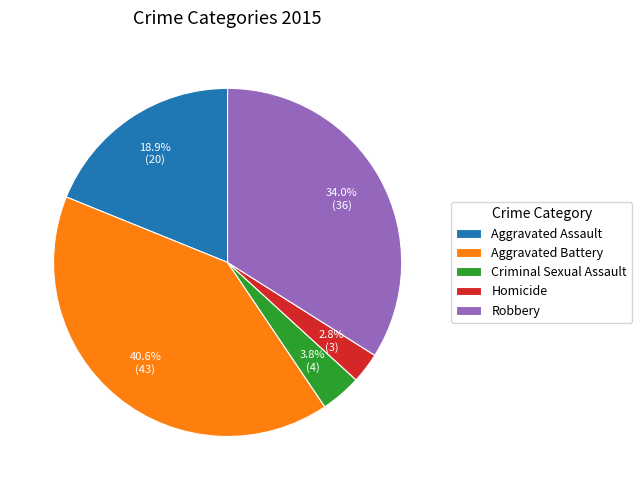

Combined, what portion of the pie is Aggravated Battery and Homicide?

43.4%